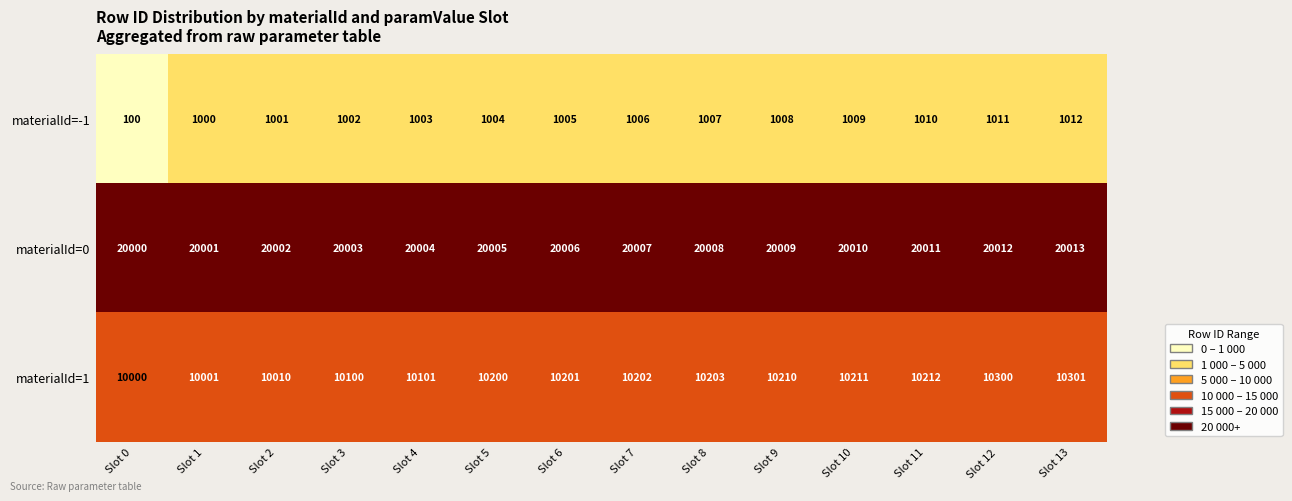

Which series changed the most between Slot 6 and Slot 11?

materialId=1